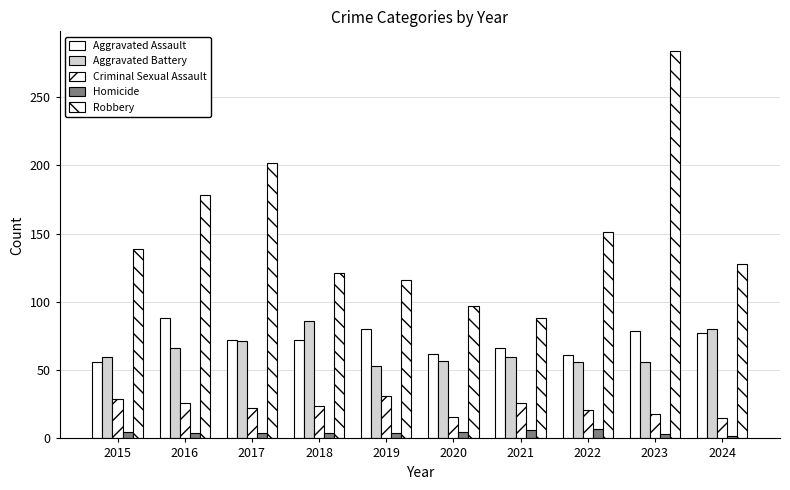

True or false: Aggravated Battery has a value of 115 at 2016.

False